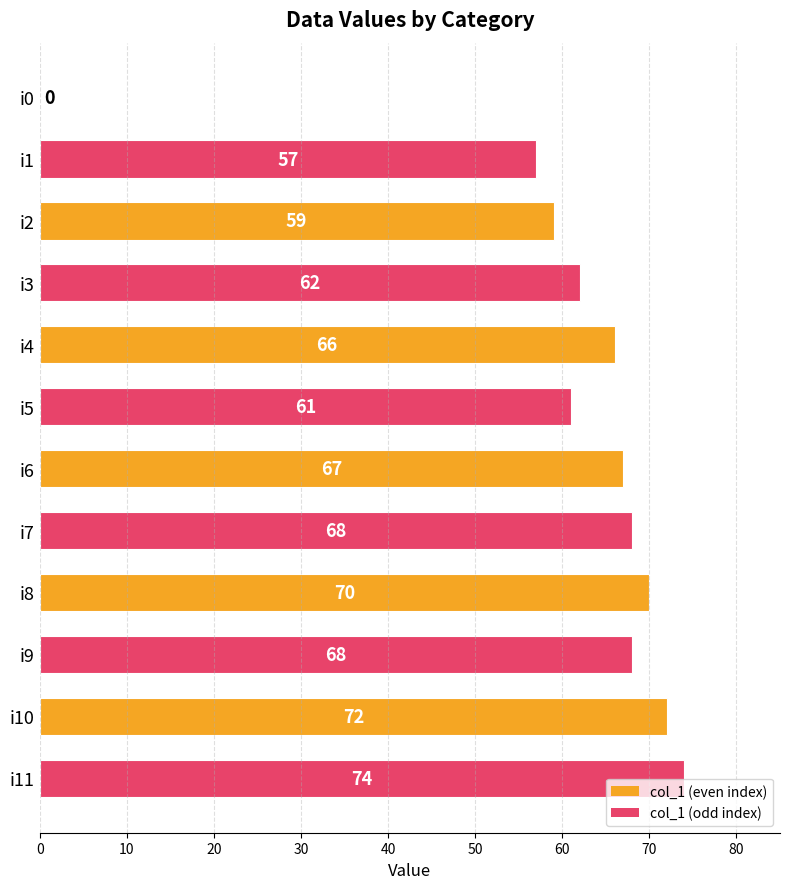

Are the bars horizontal?

Yes